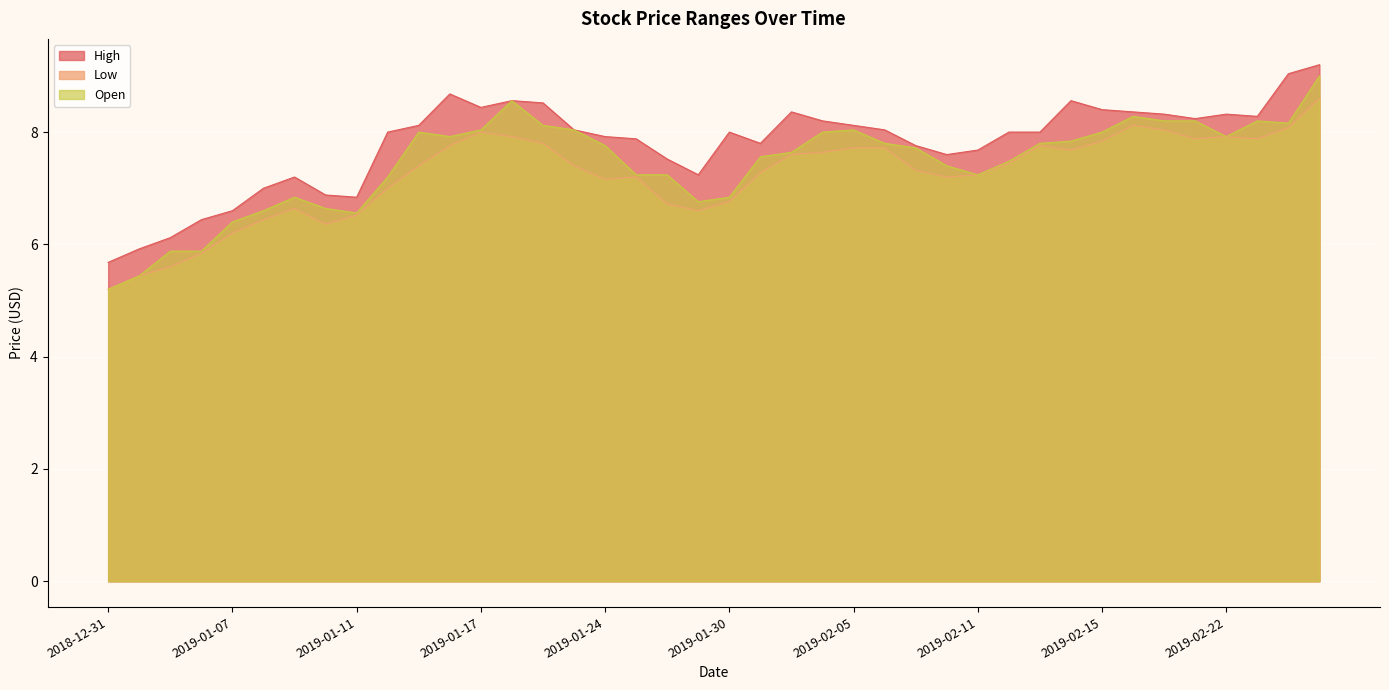

What is the maximum value shown in the chart?

9.2